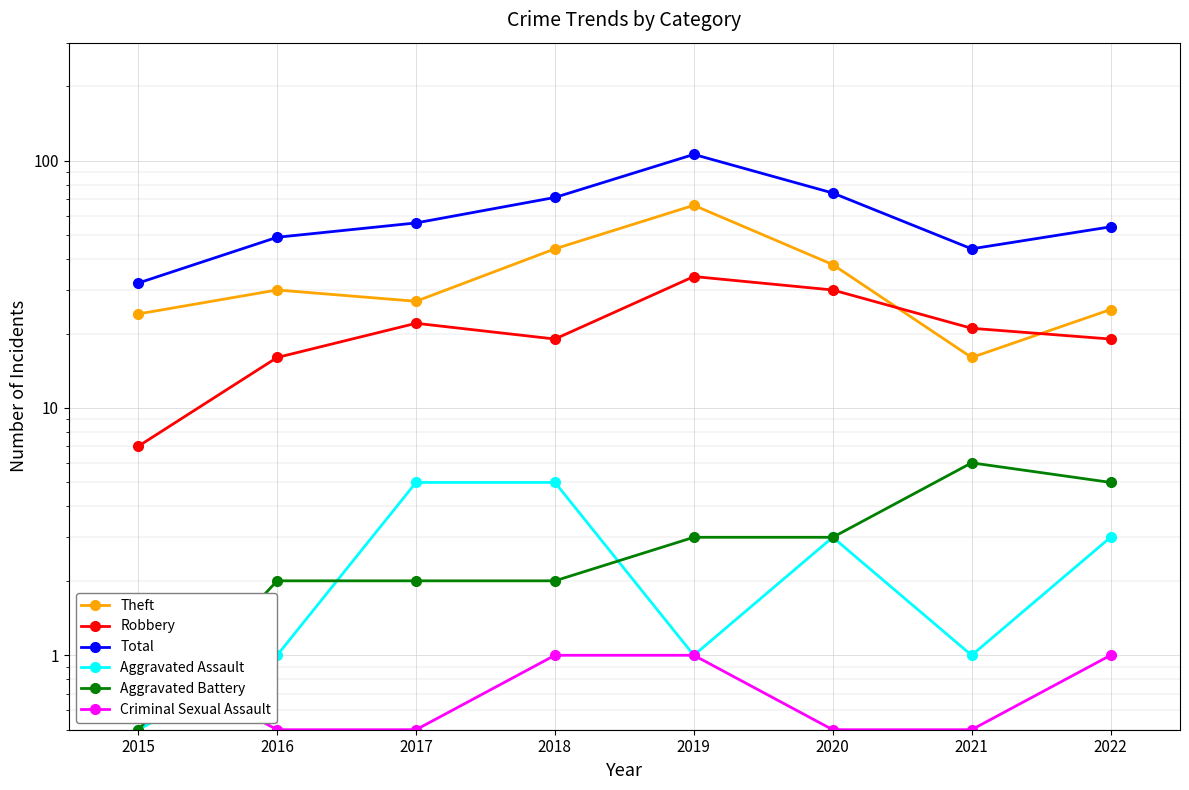

True or false: Aggravated Battery and Theft intersect in this chart.

False